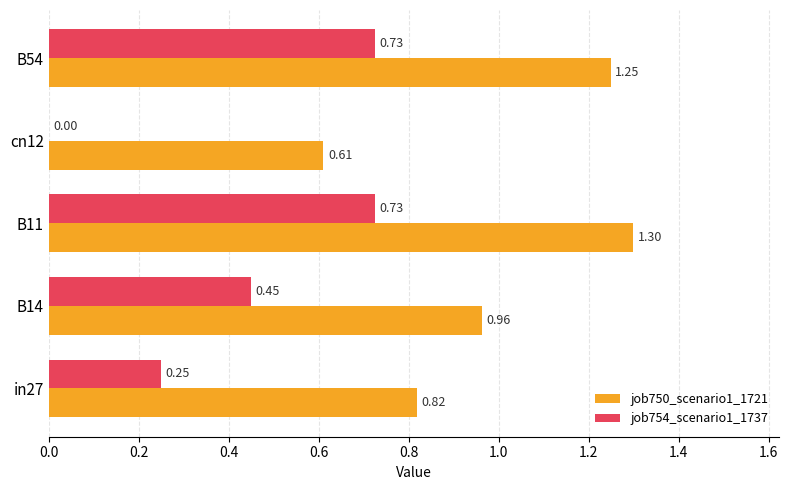

Which series has the largest total across all categories?

job750_scenario1_1721